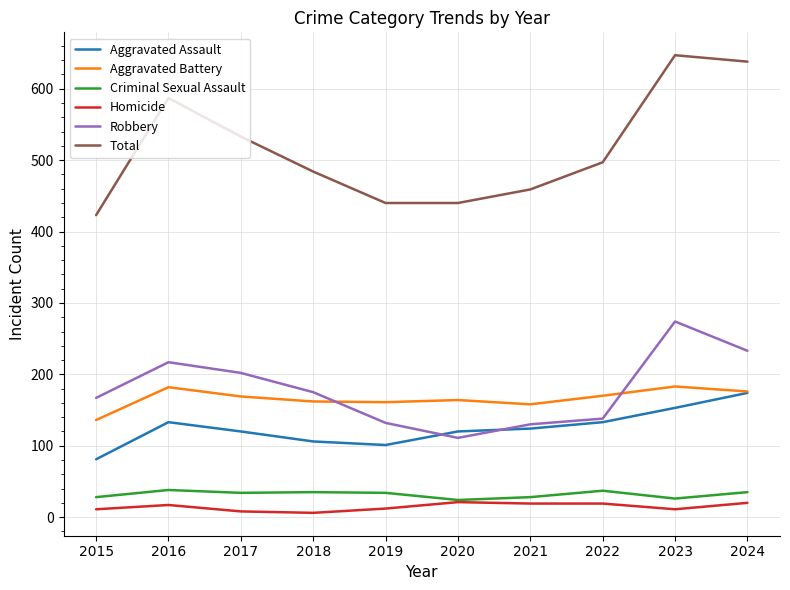

The Total series shows 949 at 2017. True or false?

False